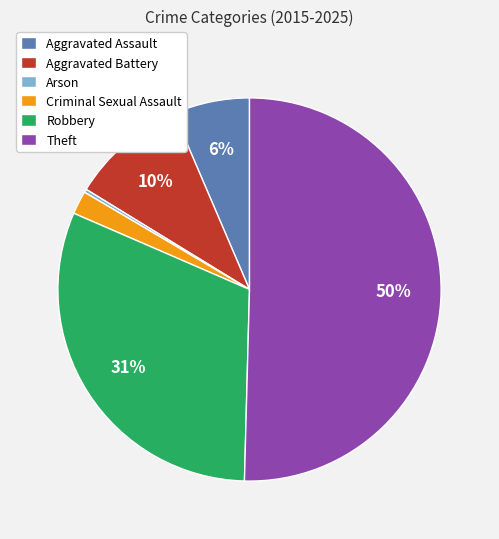

What percentage is the Robbery slice, to the nearest percent?

31%